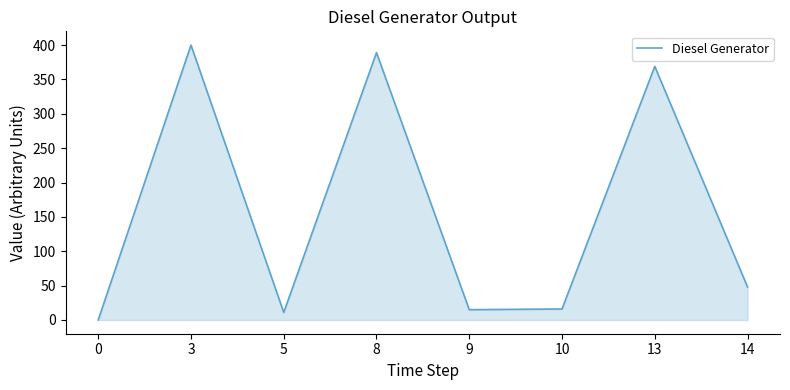

The value at 14 is 78. True or false?

False